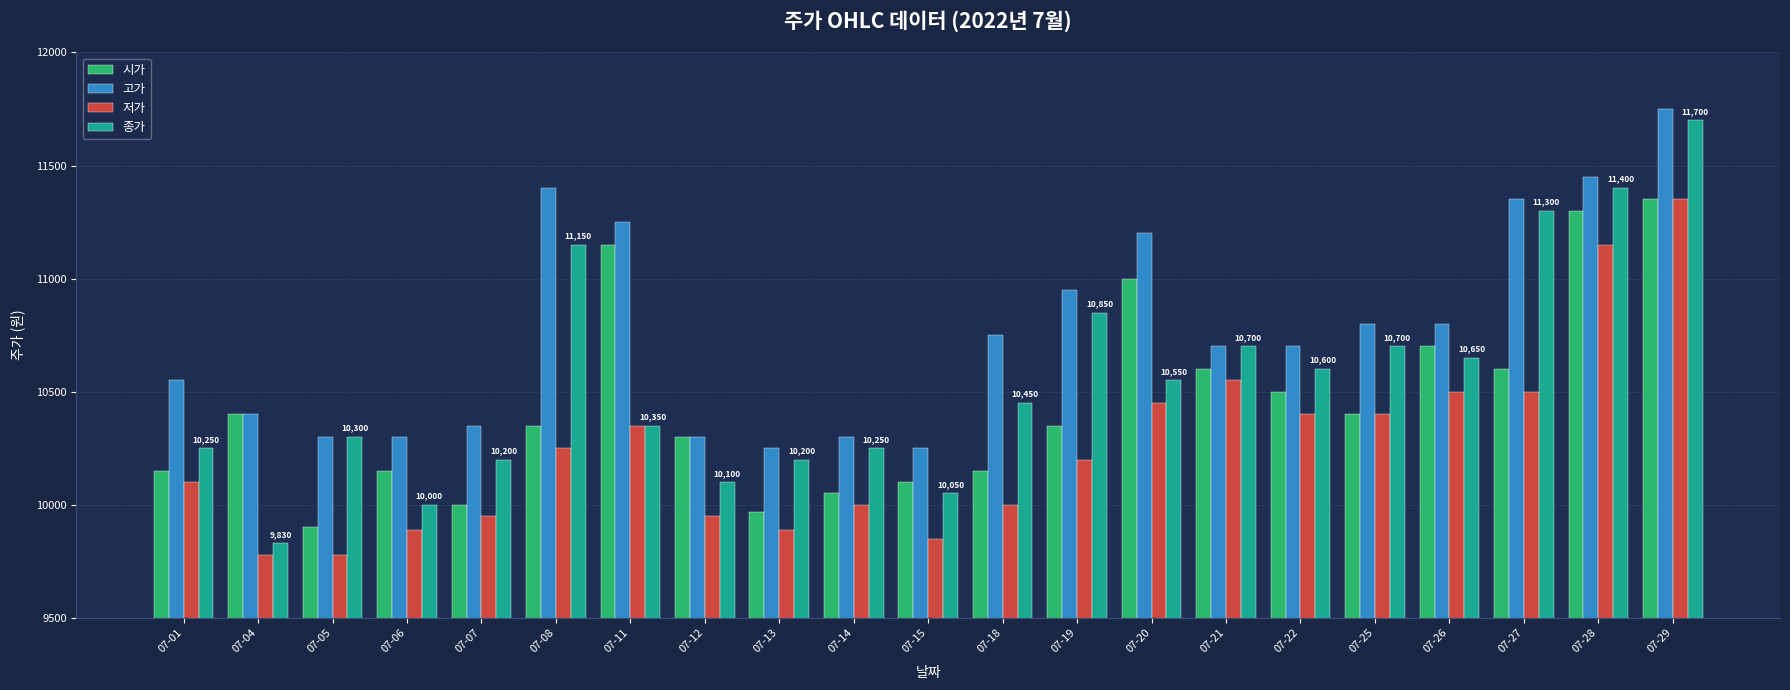

Reading right to left, extract all data points from this chart.

시가: 07-29=11350	07-28=11300	07-27=10600	07-26=10700	07-25=10400	07-22=10500	07-21=10600	07-20=11000	07-19=10350	07-18=10150	07-15=10100	07-14=10050	07-13=9970	07-12=10300	07-11=11150	07-08=10350	07-07=10000	07-06=10150	07-05=9900	07-04=10400	07-01=10150
고가: 07-29=11750	07-28=11450	07-27=11350	07-26=10800	07-25=10800	07-22=10700	07-21=10700	07-20=11200	07-19=10950	07-18=10750	07-15=10250	07-14=10300	07-13=10250	07-12=10300	07-11=11250	07-08=11400	07-07=10350	07-06=10300	07-05=10300	07-04=10400	07-01=10550
저가: 07-29=11350	07-28=11150	07-27=10500	07-26=10500	07-25=10400	07-22=10400	07-21=10550	07-20=10450	07-19=10200	07-18=10000	07-15=9850	07-14=10000	07-13=9890	07-12=9950	07-11=10350	07-08=10250	07-07=9950	07-06=9890	07-05=9780	07-04=9780	07-01=10100
종가: 07-29=11700	07-28=11400	07-27=11300	07-26=10650	07-25=10700	07-22=10600	07-21=10700	07-20=10550	07-19=10850	07-18=10450	07-15=10050	07-14=10250	07-13=10200	07-12=10100	07-11=10350	07-08=11150	07-07=10200	07-06=10000	07-05=10300	07-04=9830	07-01=10250